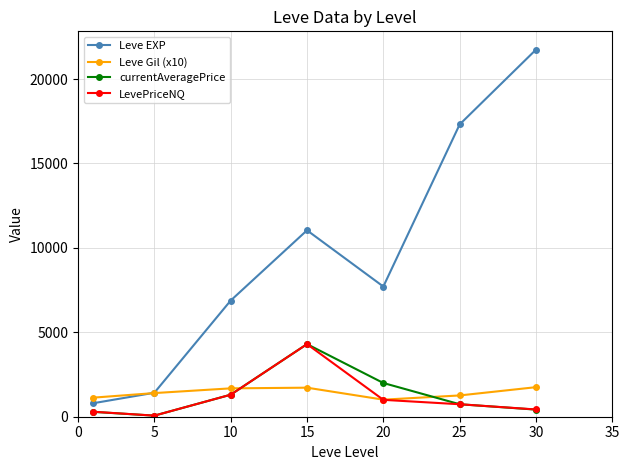

True or false: currentAveragePrice and Leve EXP cross at least once.

False